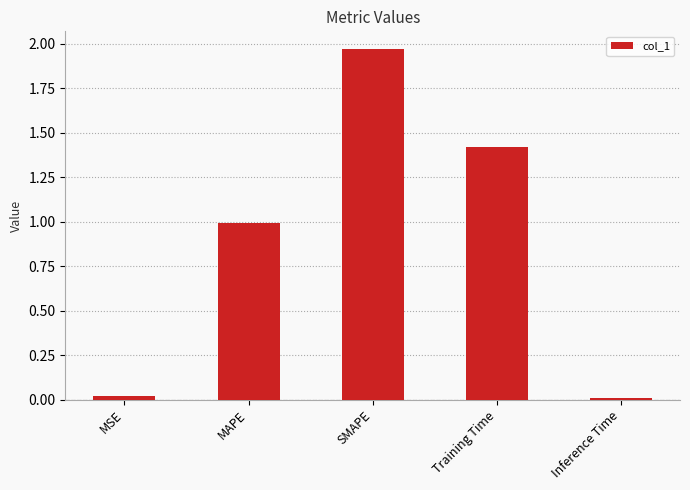

Which category has the highest value across all series?

SMAPE